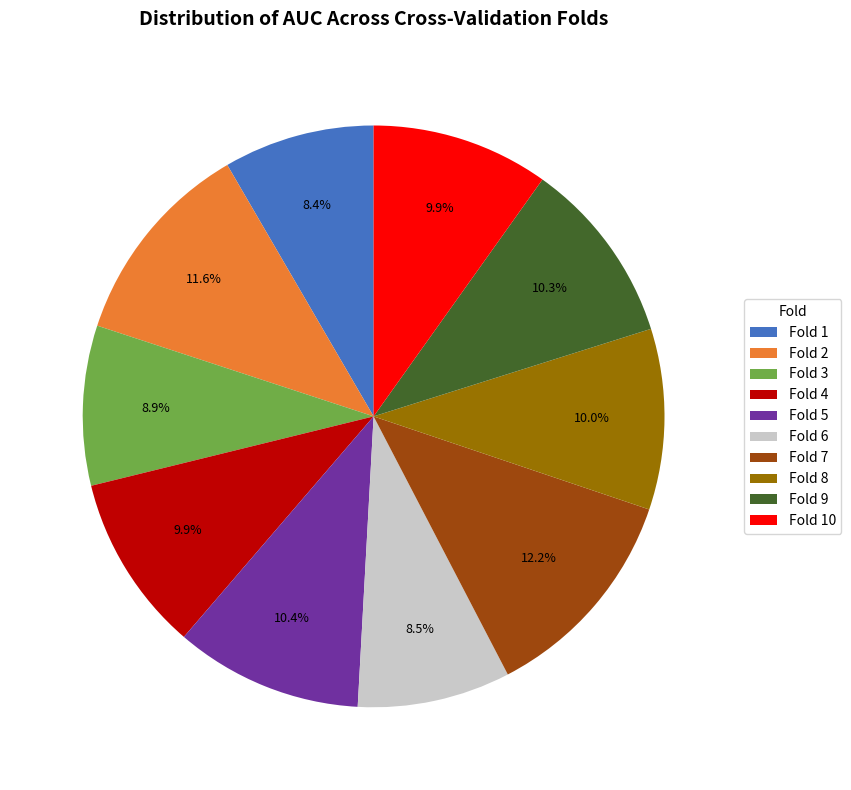

Is it true that Fold 5 is 10% of the pie?

True